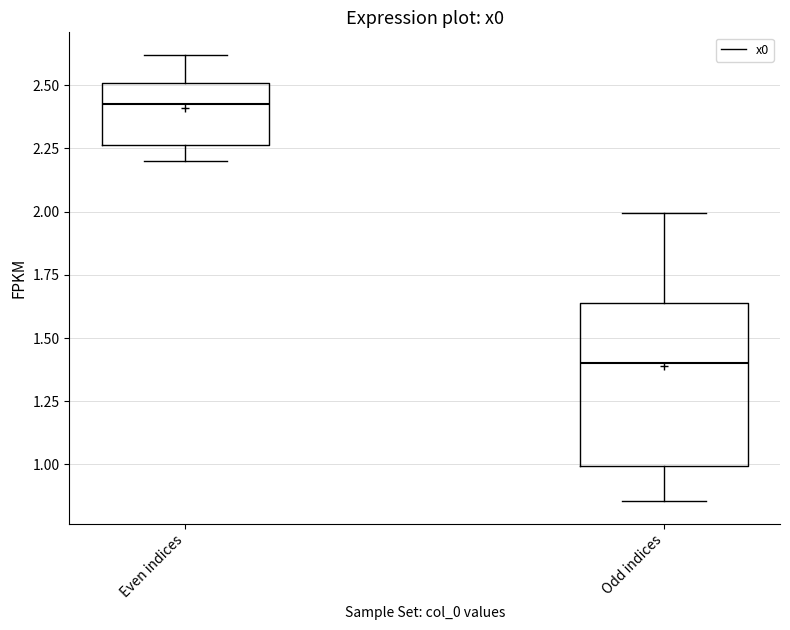

Comparing the boxes themselves (not the whiskers), which one is the tallest?

Odd indices